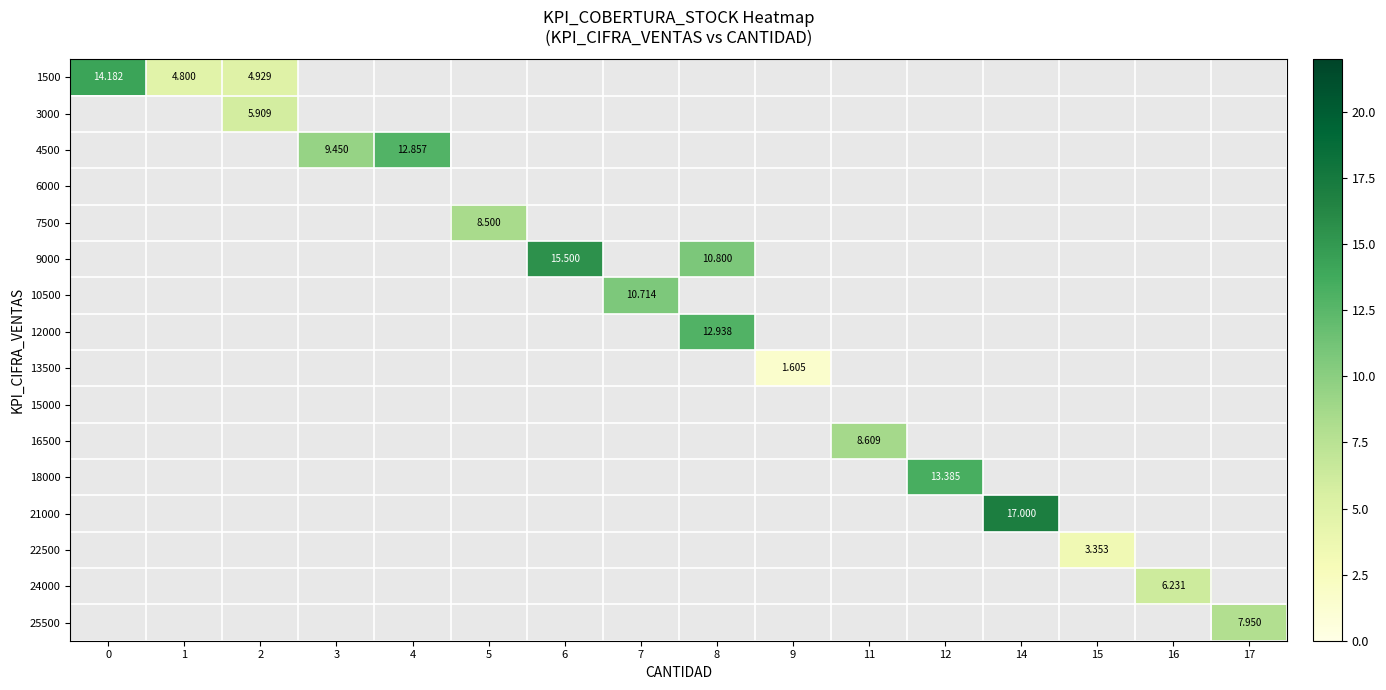

How many categories are shown in the chart?

16